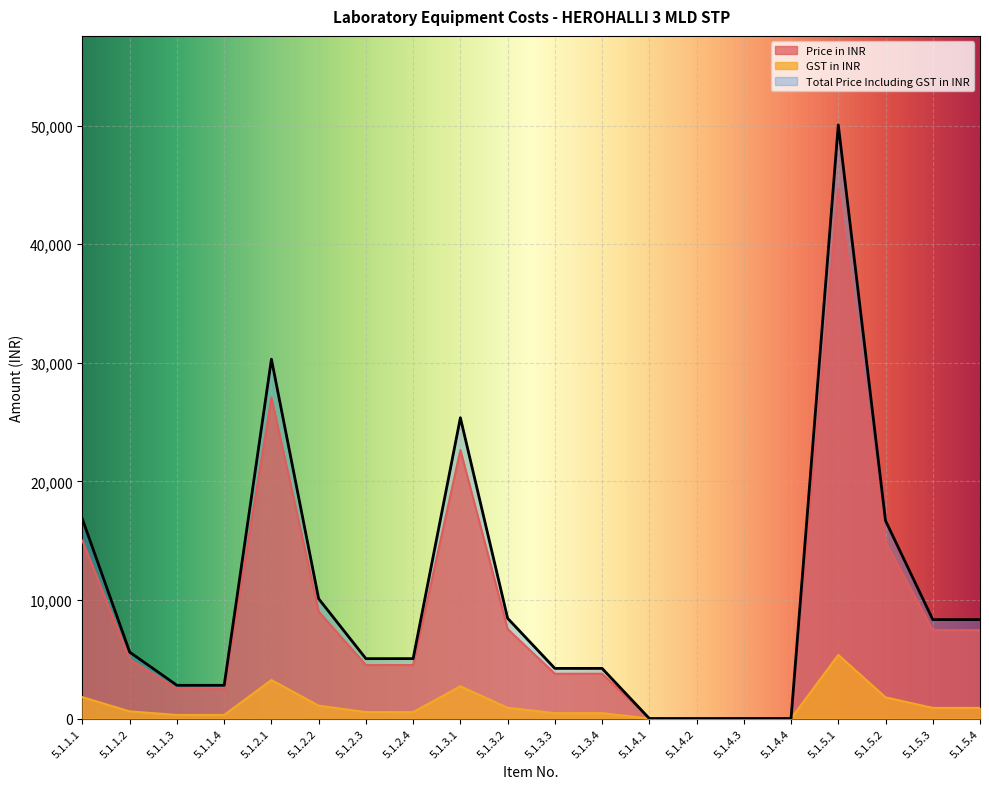

Which series changed the most between 5.1.2.2 and 5.1.4.3?

Total Price Including GST in INR